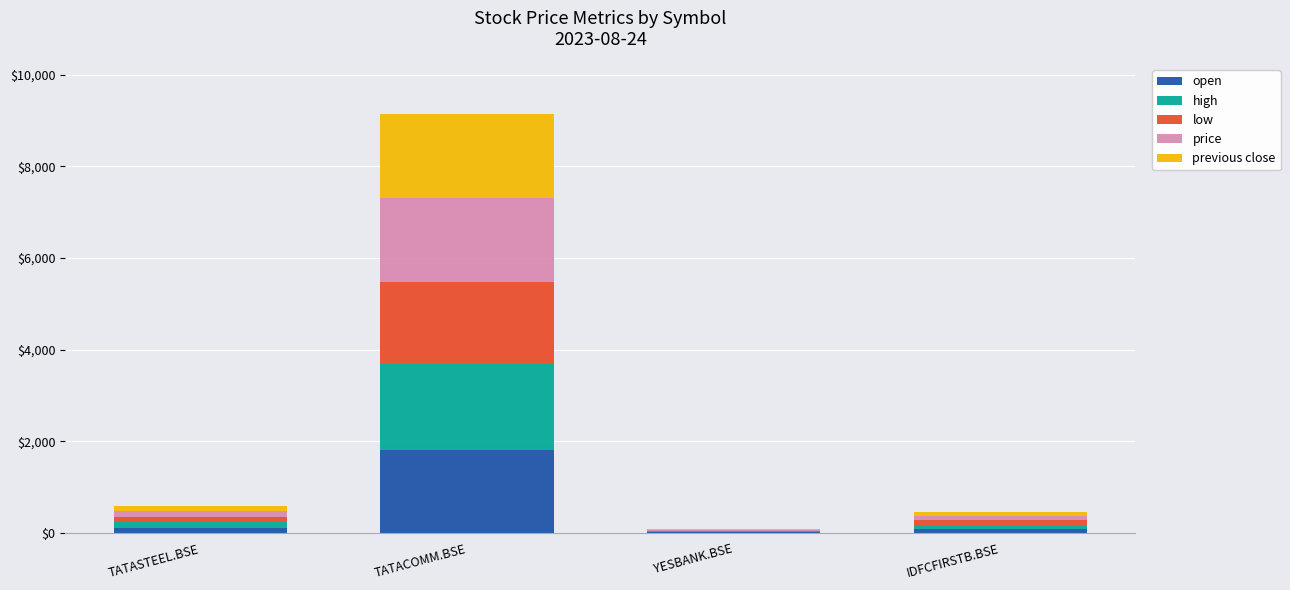

At which category is the sum across all series the highest?

TATACOMM.BSE